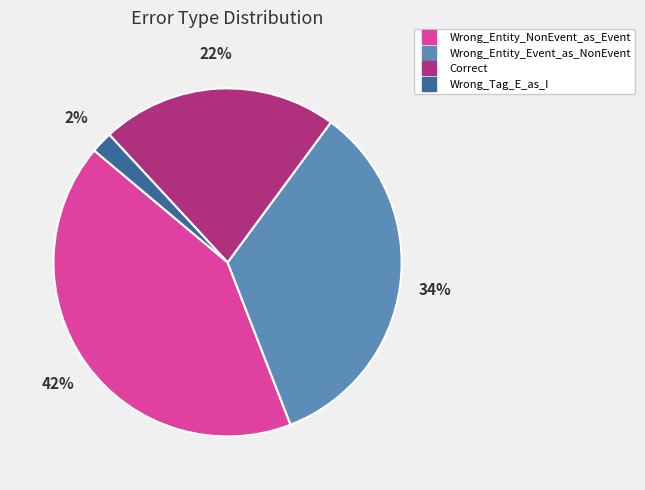

Which slice is the largest?

Wrong_Entity_NonEvent_as_Event